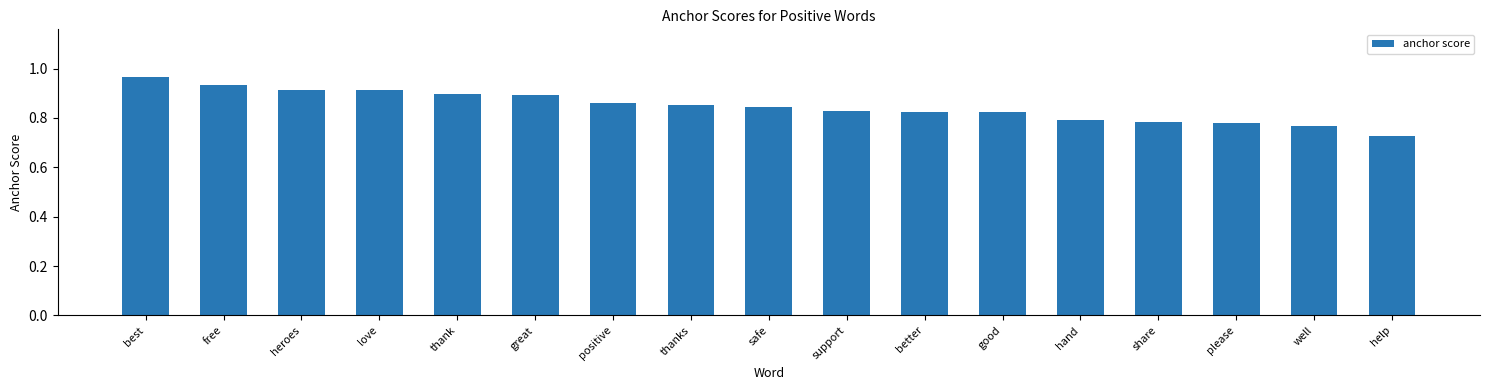

At which category does the chart reach its minimum across all series?

help